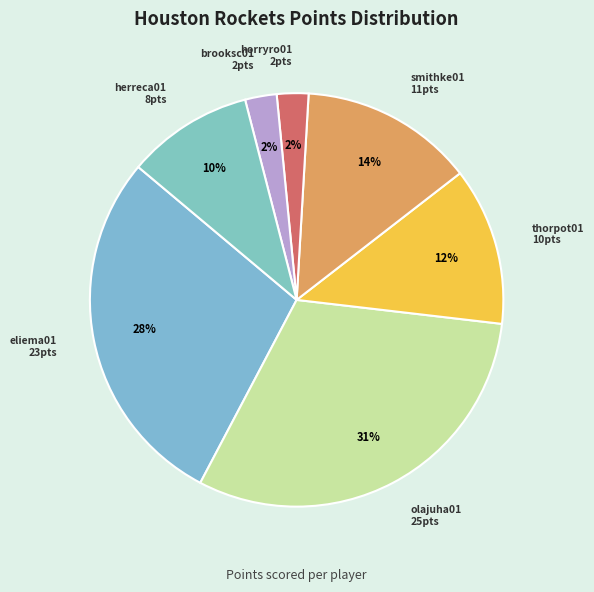

To the nearest percent, what is the average slice percentage?

14%